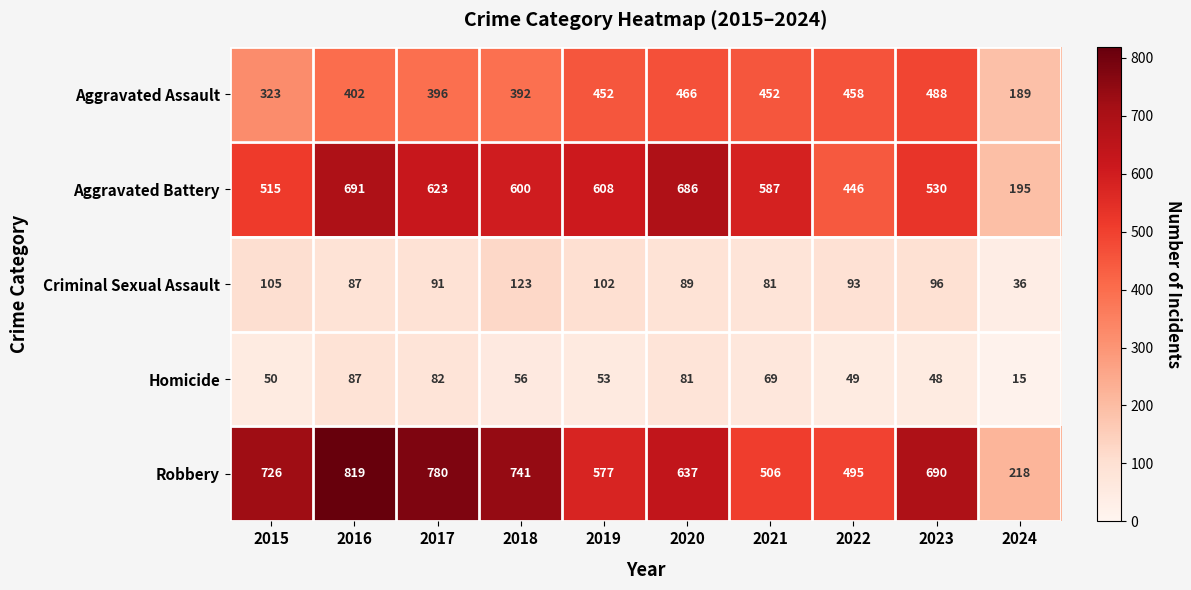

What is the greatest value displayed?

819